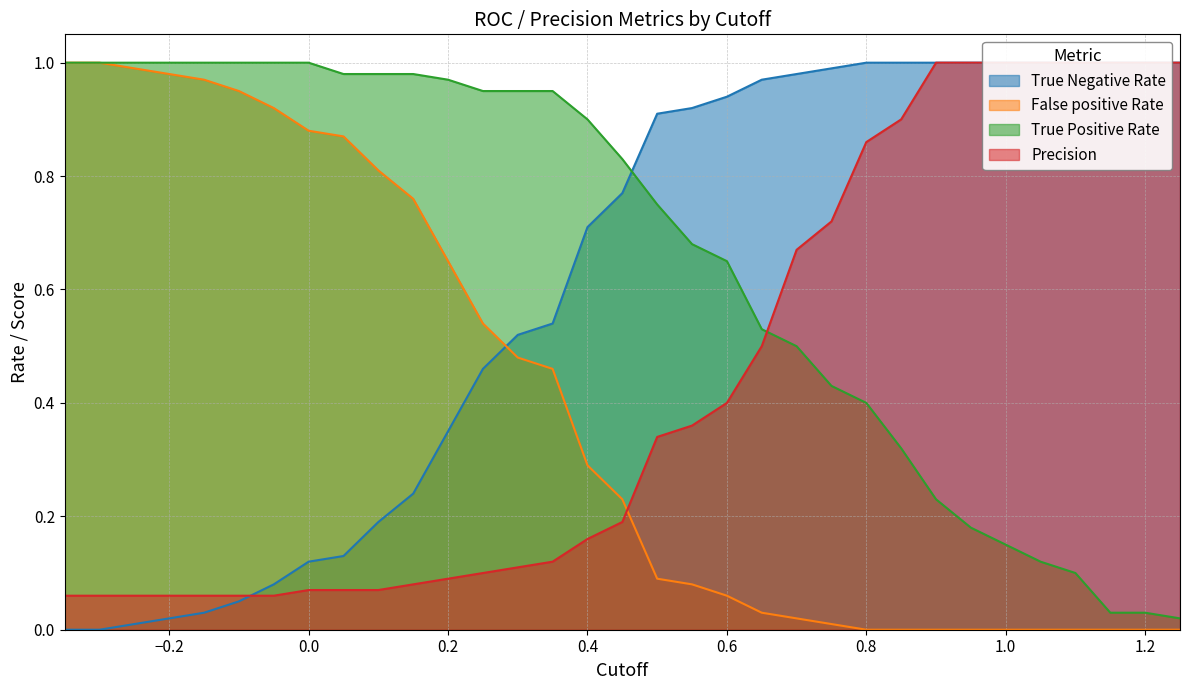

What is the difference between the maximum and second lowest values in the True Negative Rate series?

1.0